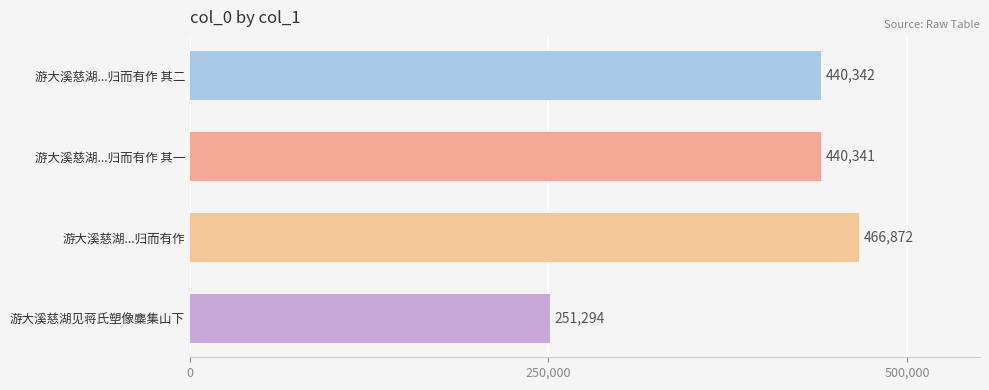

Rank the categories by value from highest to lowest.

游大溪慈湖...归而有作, 游大溪慈湖...归而有作 其二, 游大溪慈湖...归而有作 其一, 游大溪慈湖见蒋氏塑像麋集山下